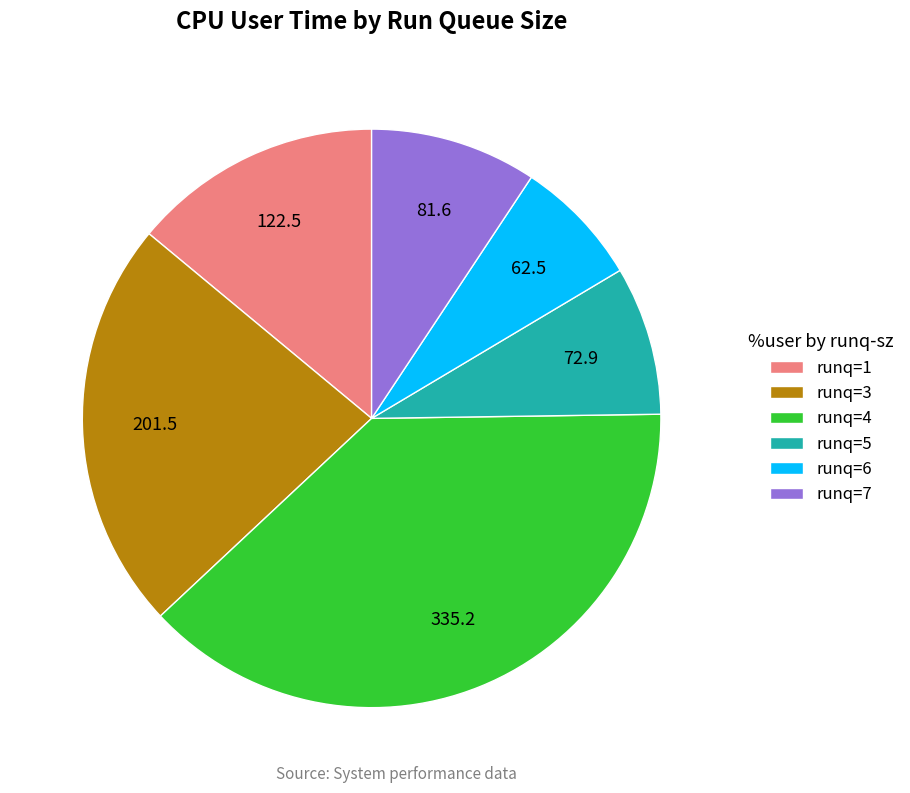

Rank the categories by value from lowest to highest.

runq=6, runq=5, runq=7, runq=1, runq=3, runq=4